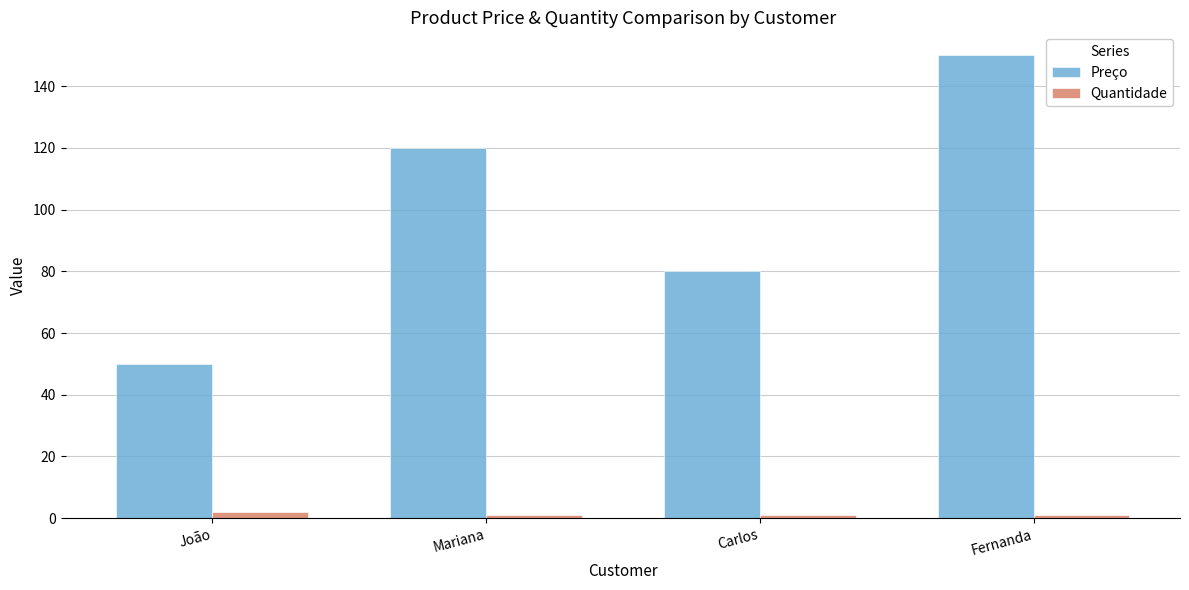

List the labels in order of Preço value, smallest first.

João, Carlos, Mariana, Fernanda